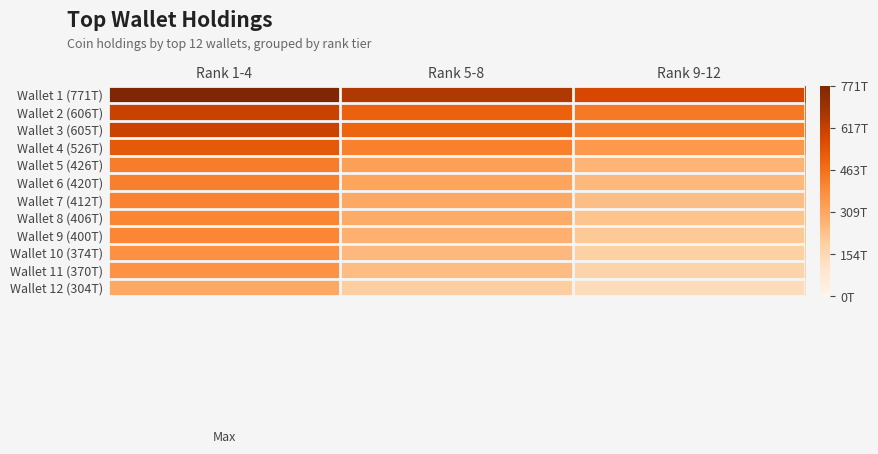

Reading left to right, what are all the values shown in this chart?

Wallet 1 (771T): Rank 1-4=771338349766659.0	Rank 5-8=655637597301660.1	Rank 9-12=578503762324994.2
Wallet 2 (606T): Rank 1-4=606387938172422.0	Rank 5-8=504404512207060.1	Rank 9-12=438253100770068.6
Wallet 3 (605T): Rank 1-4=605223877549822.0	Rank 5-8=492432154915537.0	Rank 9-12=420905696659648.9
Wallet 4 (526T): Rank 1-4=526488987366724.0	Rank 5-8=418798058132621.3	Rank 9-12=351790368831401.9
Wallet 5 (426T): Rank 1-4=425825652473753.0	Rank 5-8=330982666240962.6	Rank 9-12=272915531812723.5
Wallet 6 (420T): Rank 1-4=420202047920810.0	Rank 5-8=318971554558069.4	Rank 9-12=257851256678678.9
Wallet 7 (412T): Rank 1-4=411684391922364.0	Rank 5-8=305020708560660.6	Rank 9-12=241396757081749.8
Wallet 8 (406T): Rank 1-4=405920705438135.0	Rank 5-8=293369964384833.9	Rank 9-12=226946576222230.0
Wallet 9 (400T): Rank 1-4=400004303518595.0	Rank 5-8=281821213842646.5	Rank 9-12=212729561416707.3
Wallet 10 (374T): Rank 1-4=373747011993228.0	Rank 5-8=256526358231715.6	Rank 9-12=188572356051128.7
Wallet 11 (370T): Rank 1-4=370447527939653.0	Rank 5-8=247526302759677.2	Rank 9-12=176804501971198.0
Wallet 12 (304T): Rank 1-4=303530484498385.0	Rank 5-8=197294814923950.2	Rank 9-12=136588718024273.2